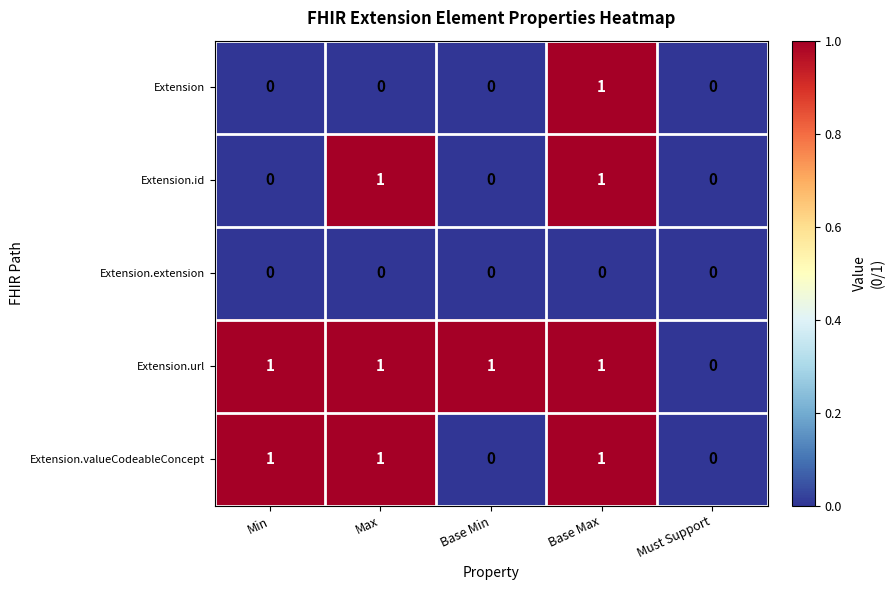

How many Extension values are between 0 and 1?

5